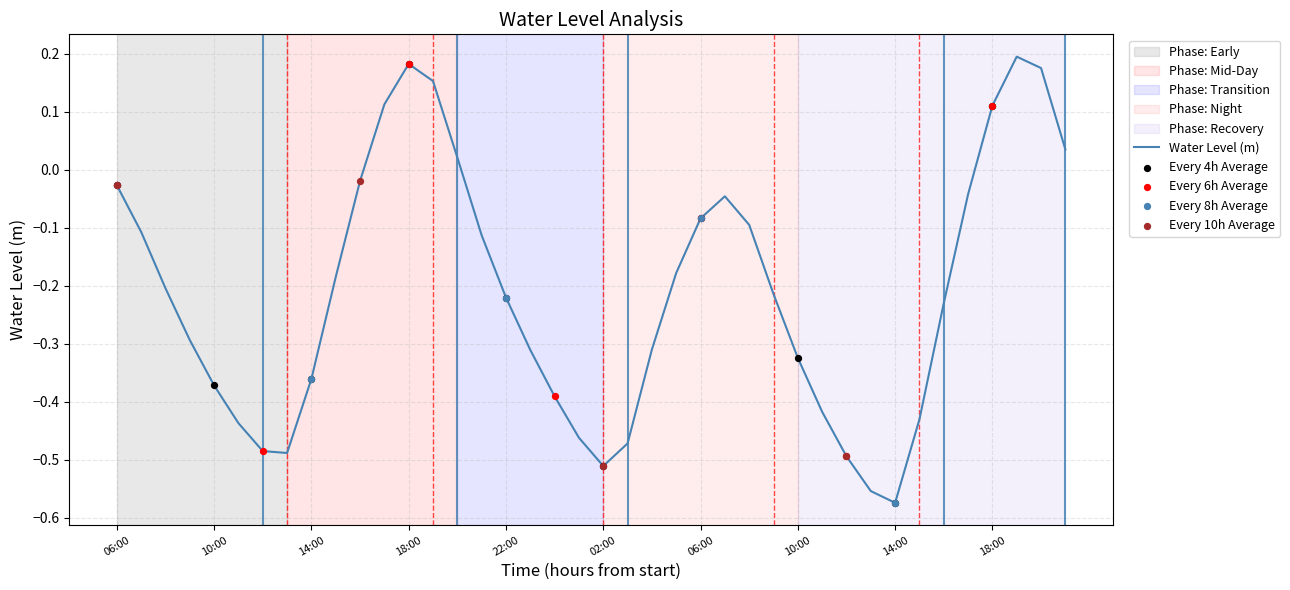

What is the difference between the maximum and minimum values?

0.8